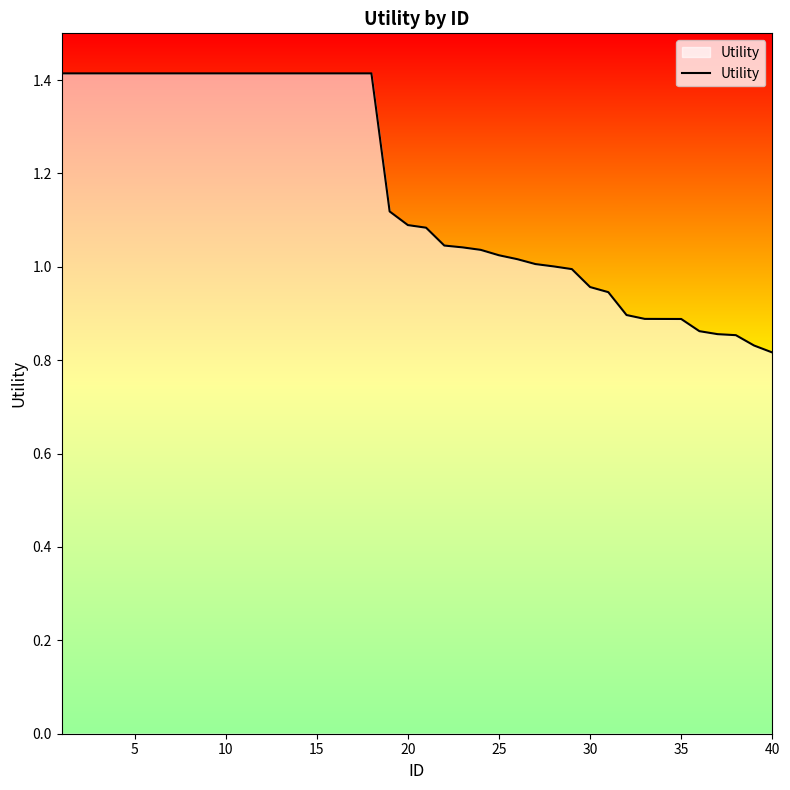

What is the difference between the maximum and minimum values?

0.6